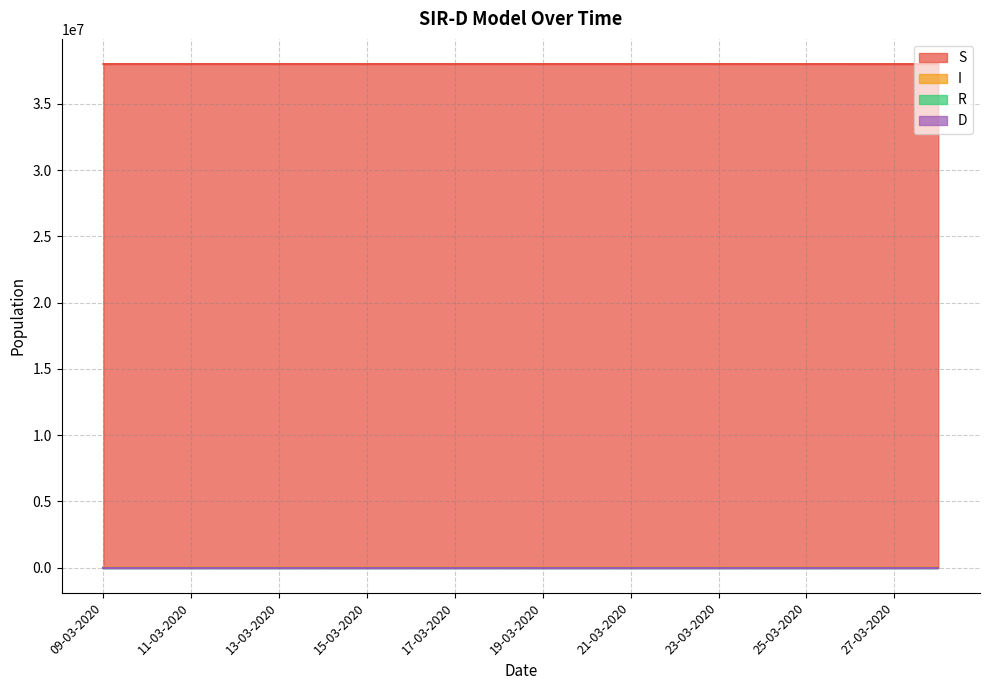

What is the sum of the D values at 23-03-2020 and 15-03-2020?

7.0